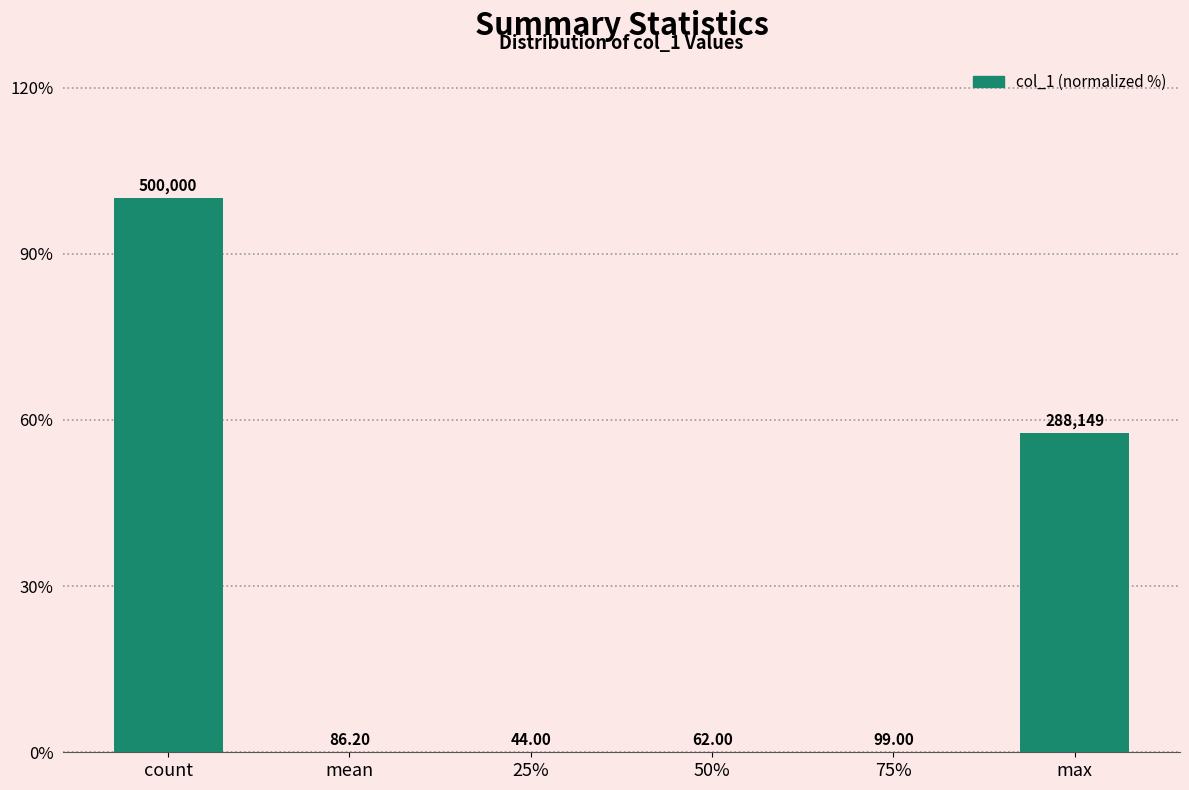

Is it true that the value at 25% is 0.0?

False